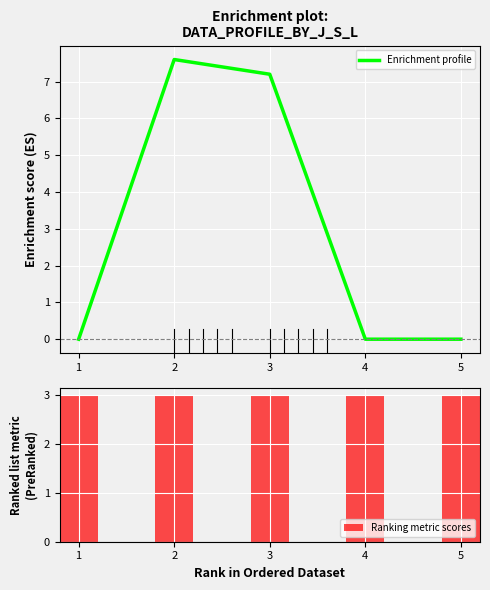

How many groups of bars are there?

5